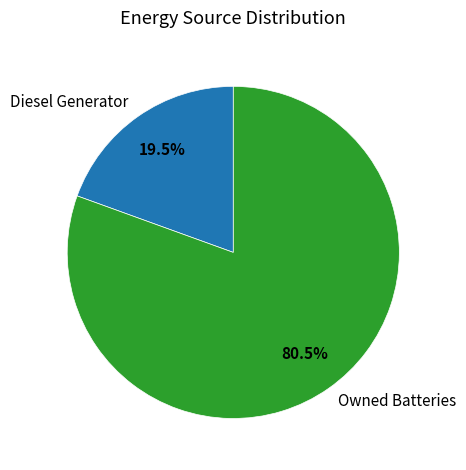

True or false: Diesel Generator accounts for 90% of the total.

False